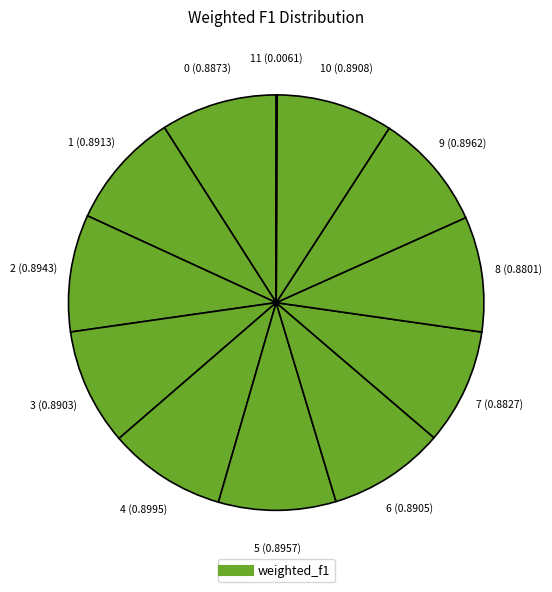

Which slice is the largest?

4